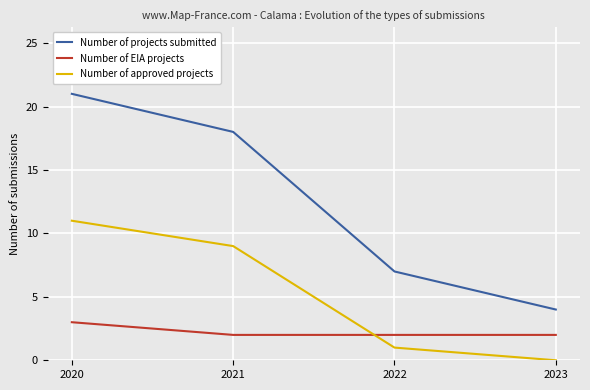

Rank the series at 2022 from lowest to highest value.

Number of approved projects, Number of EIA projects, Number of projects submitted